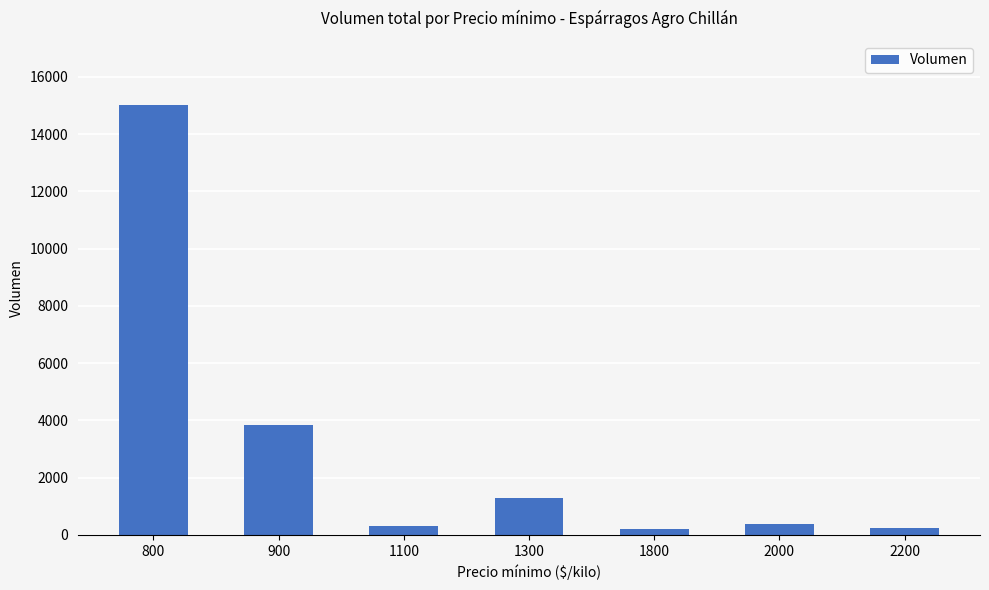

What is the difference between the maximum and minimum values?

14800